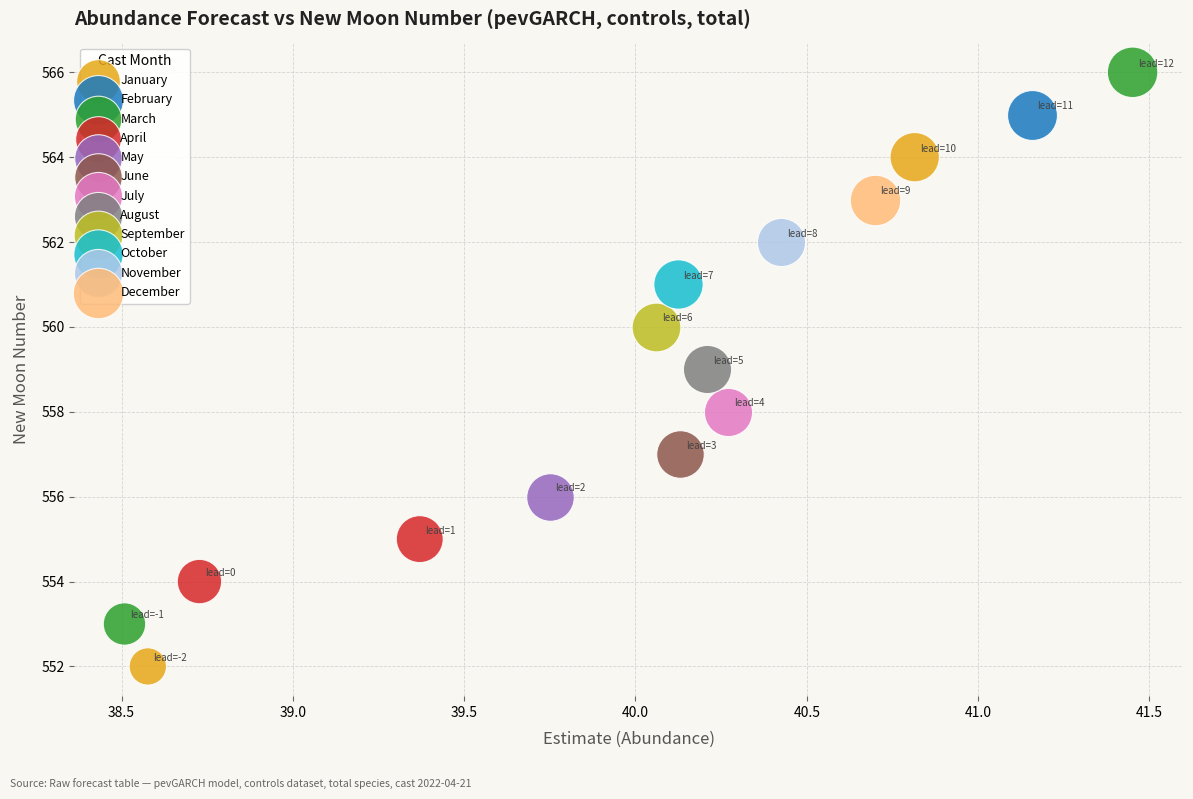

Which series contains the lowest Y value?

January